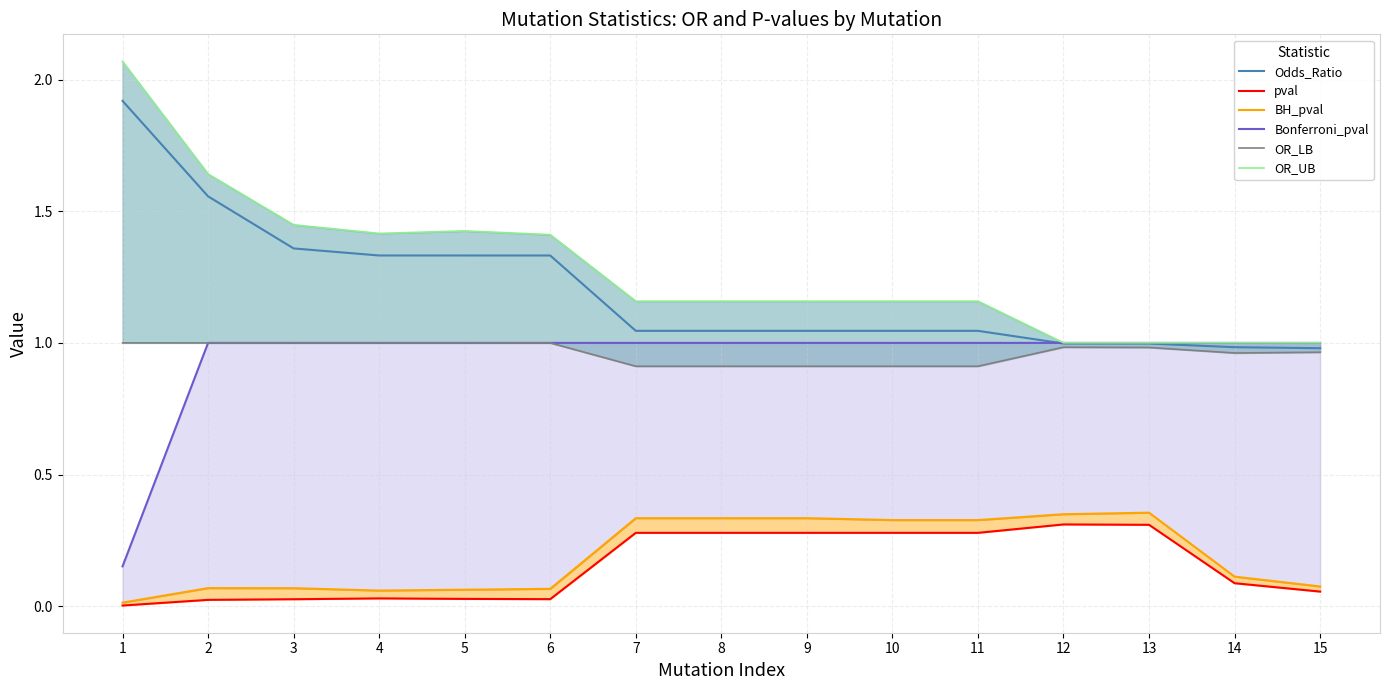

At which label is Bonferroni_pval closest to 0?

1